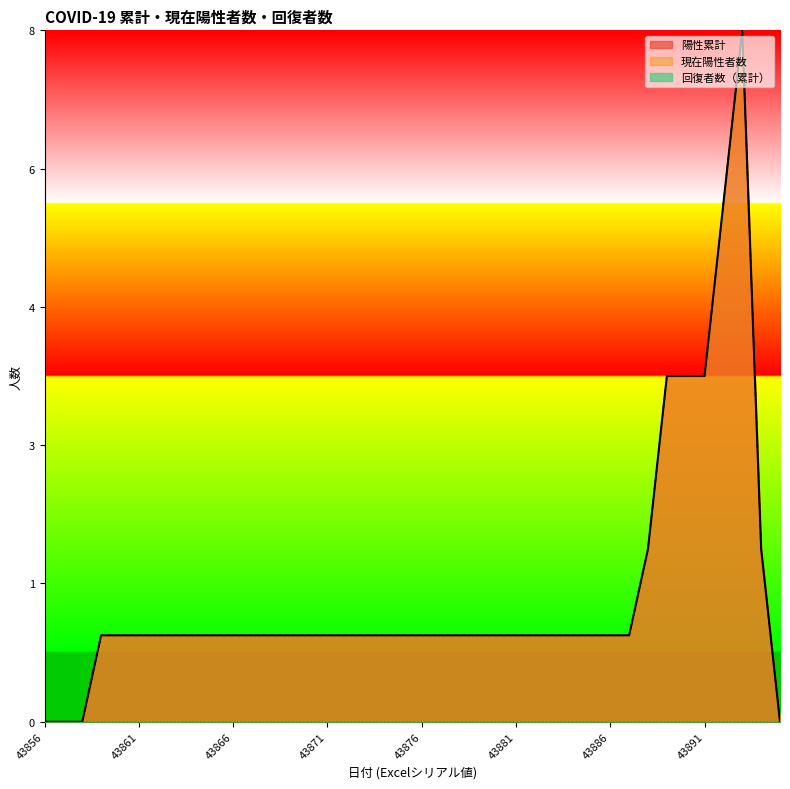

True or false: 現在陽性者数 and 陽性累計 intersect in this chart.

False